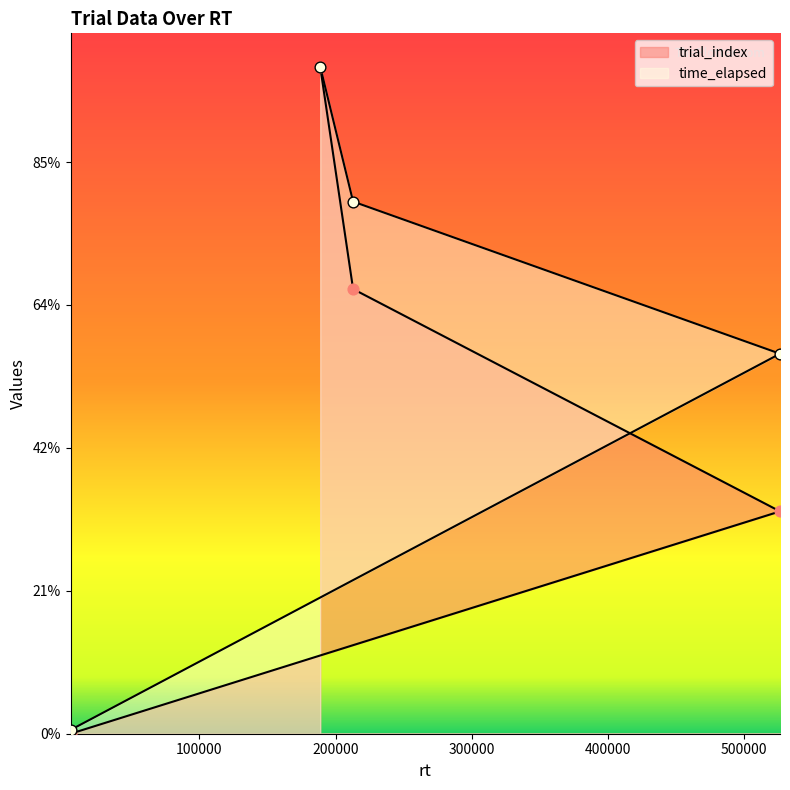

Which series has the widest spread of Y values?

trial_index